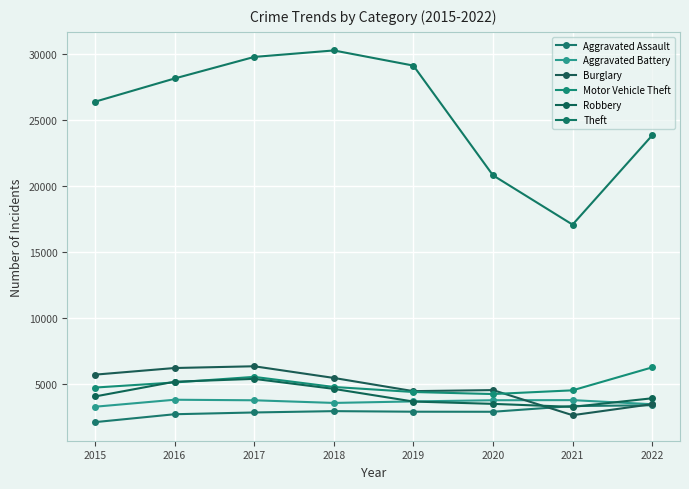

What is the difference between the second highest and minimum values in the Motor Vehicle Theft series?

1303